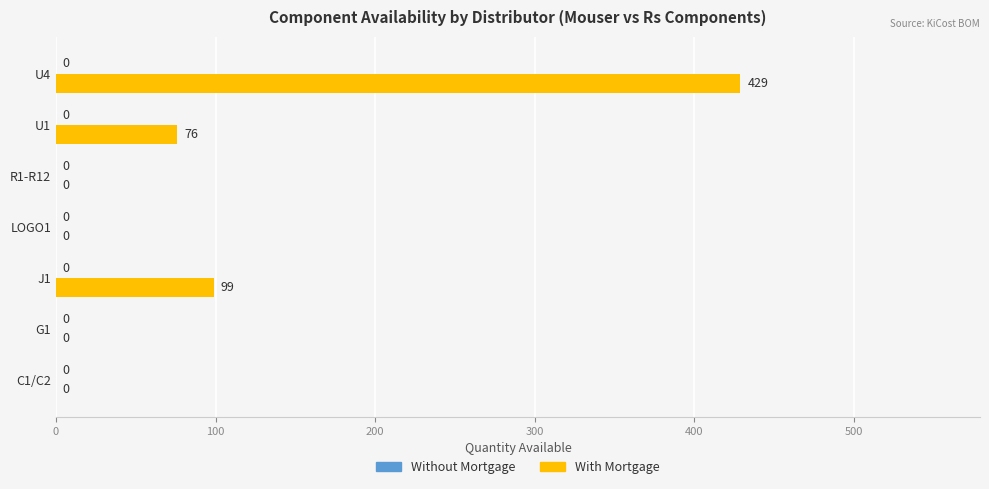

How many categories are shown in the chart?

7